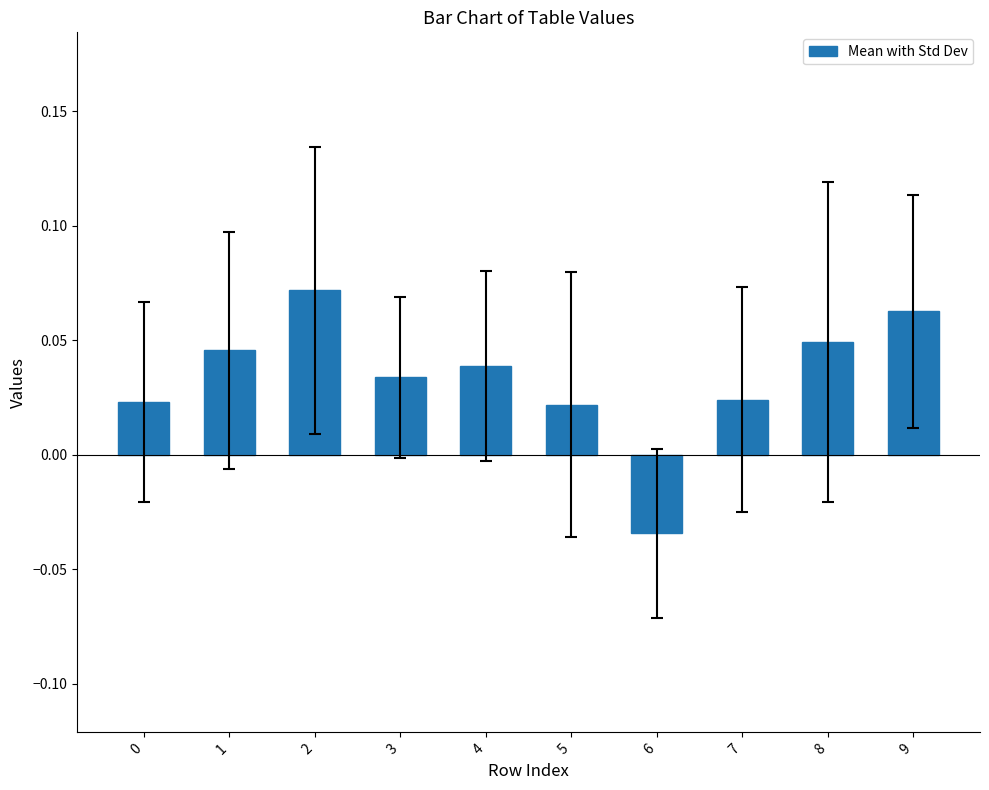

Does the chart contain any negative values?

Yes